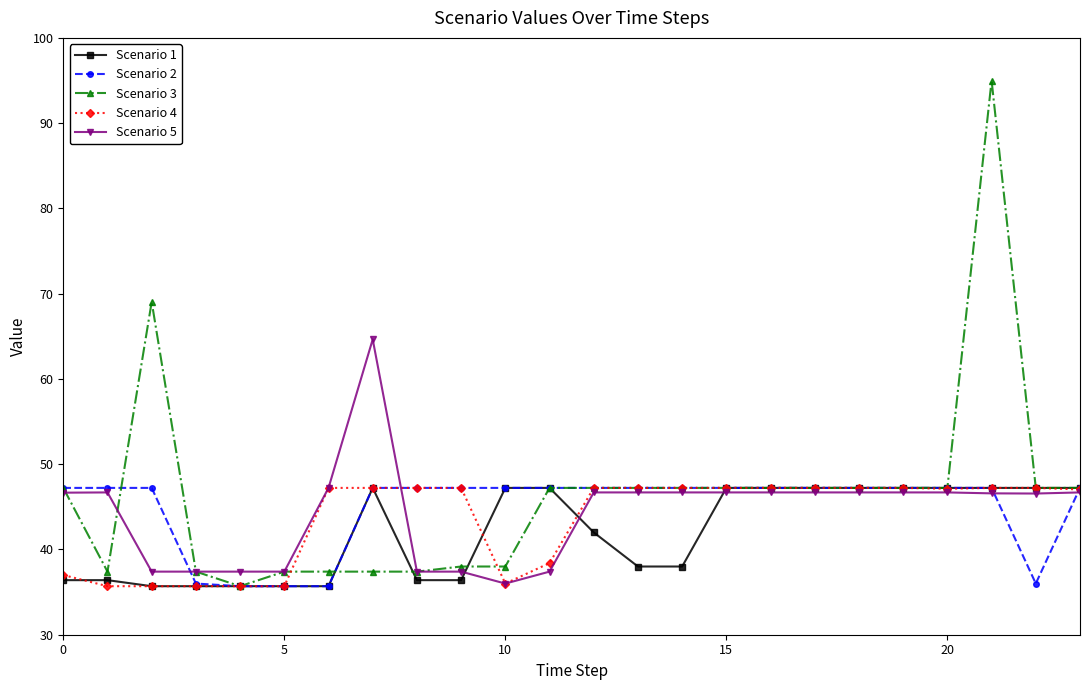

Which series has the largest range (max minus min)?

Scenario 3